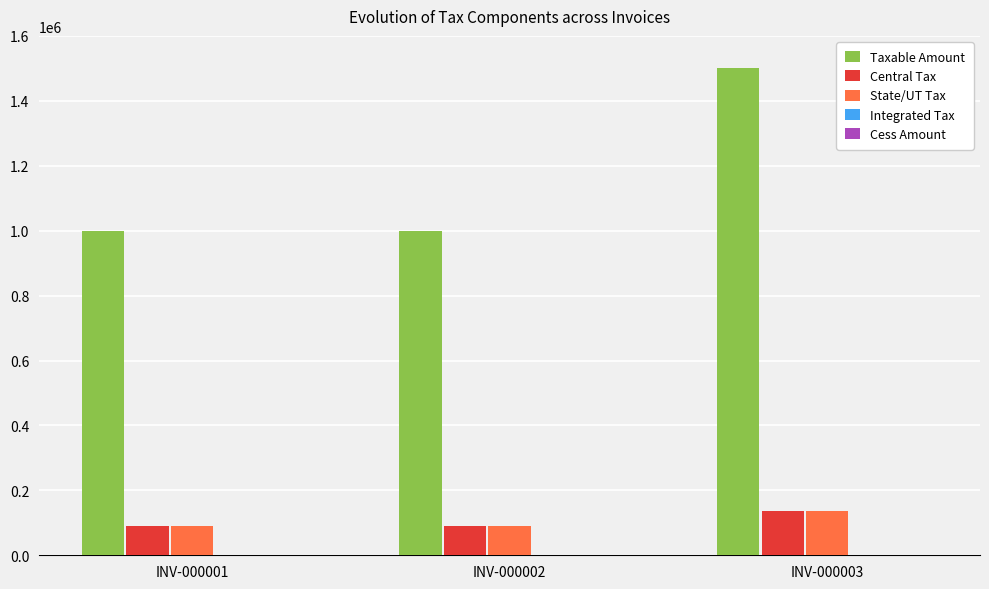

How many bars are there in each group?

3